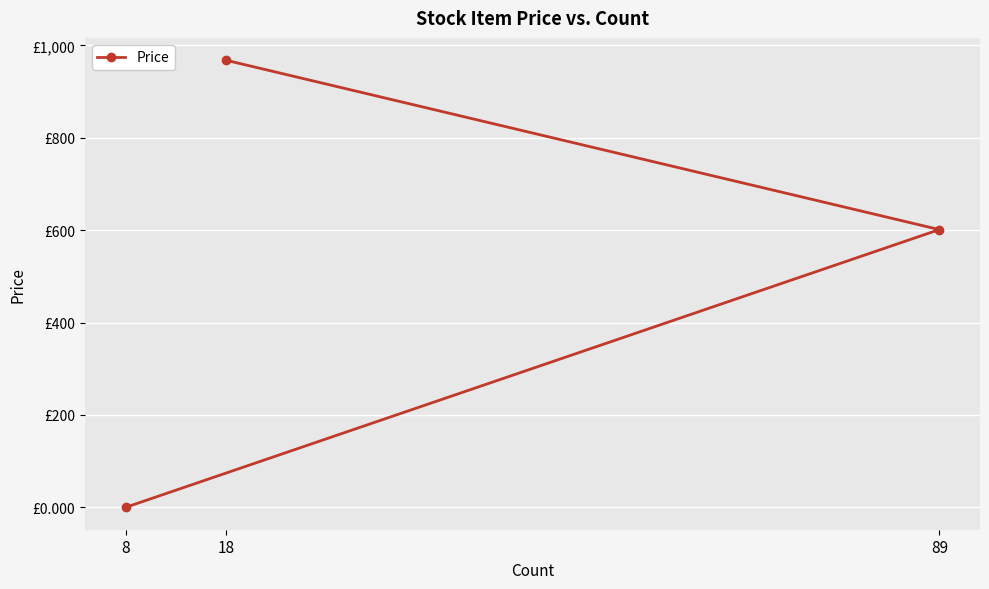

Approximately how many times larger is the value at 18 compared to 89?

1.6